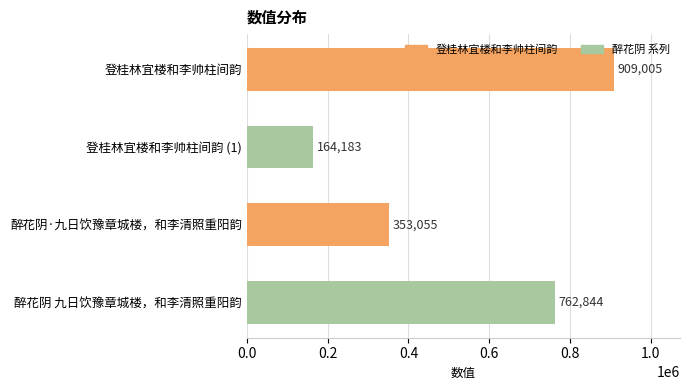

What is the sum of all values?

2189087